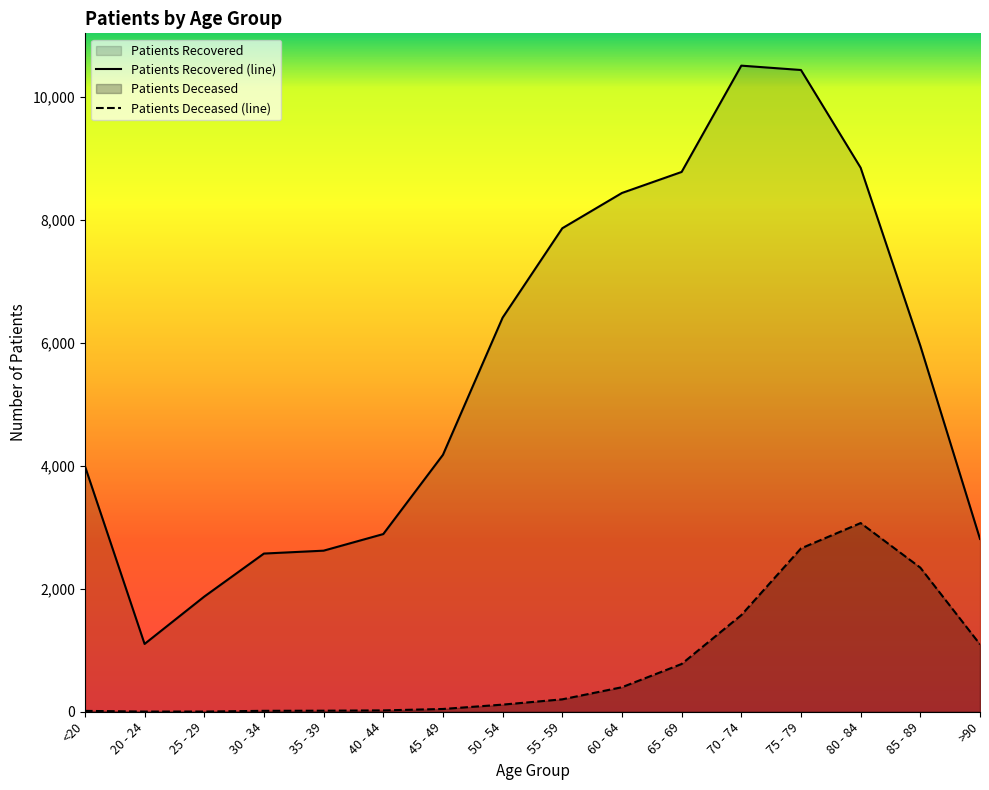

At which label is patients_recovered closest to 5806?

85 - 89